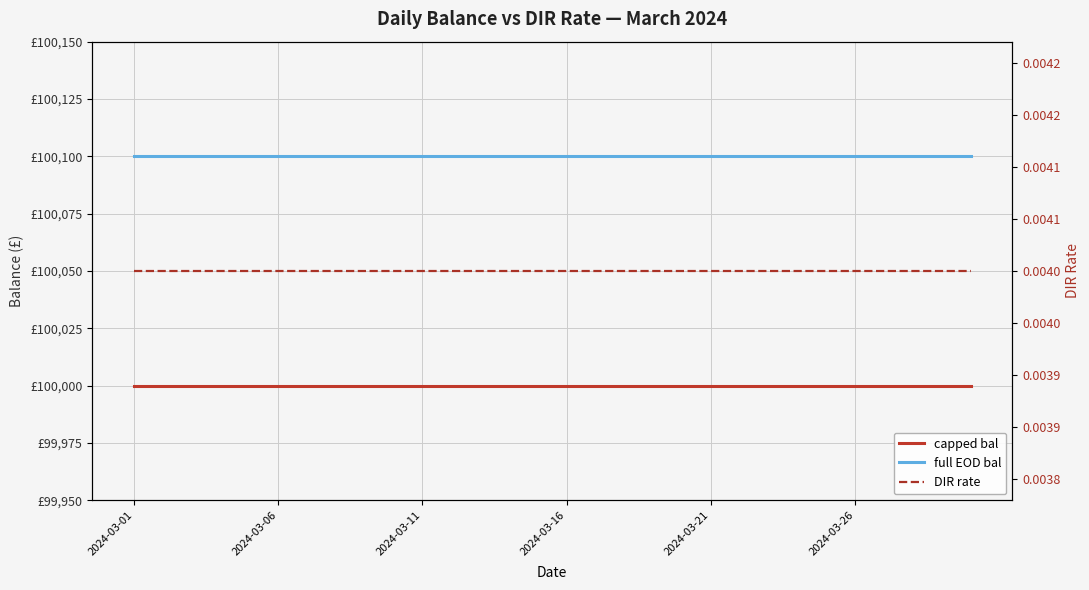

At how many categories does at least one series exceed 62302?

30